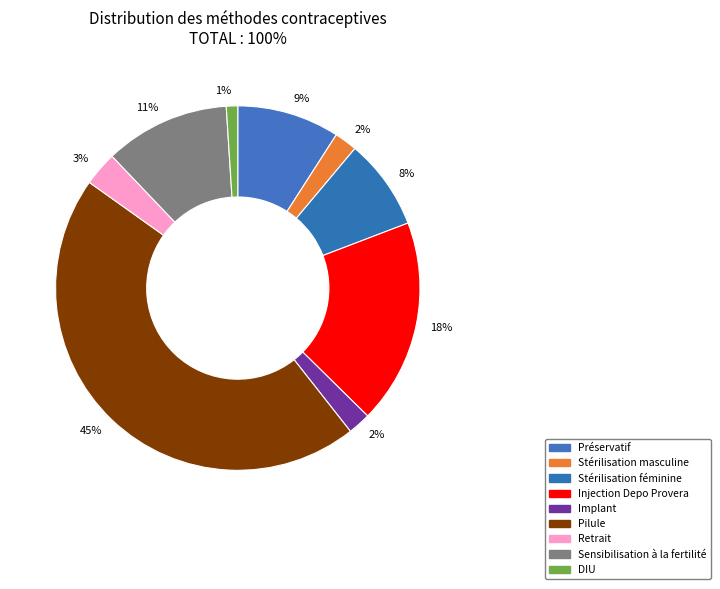

How many segments does this pie chart have?

9